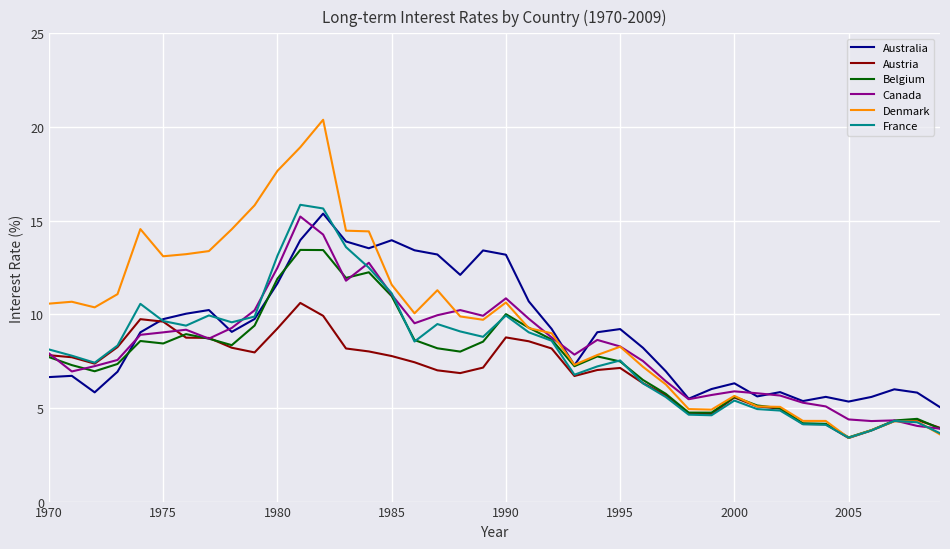

Which series has the largest range (max minus min)?

Denmark